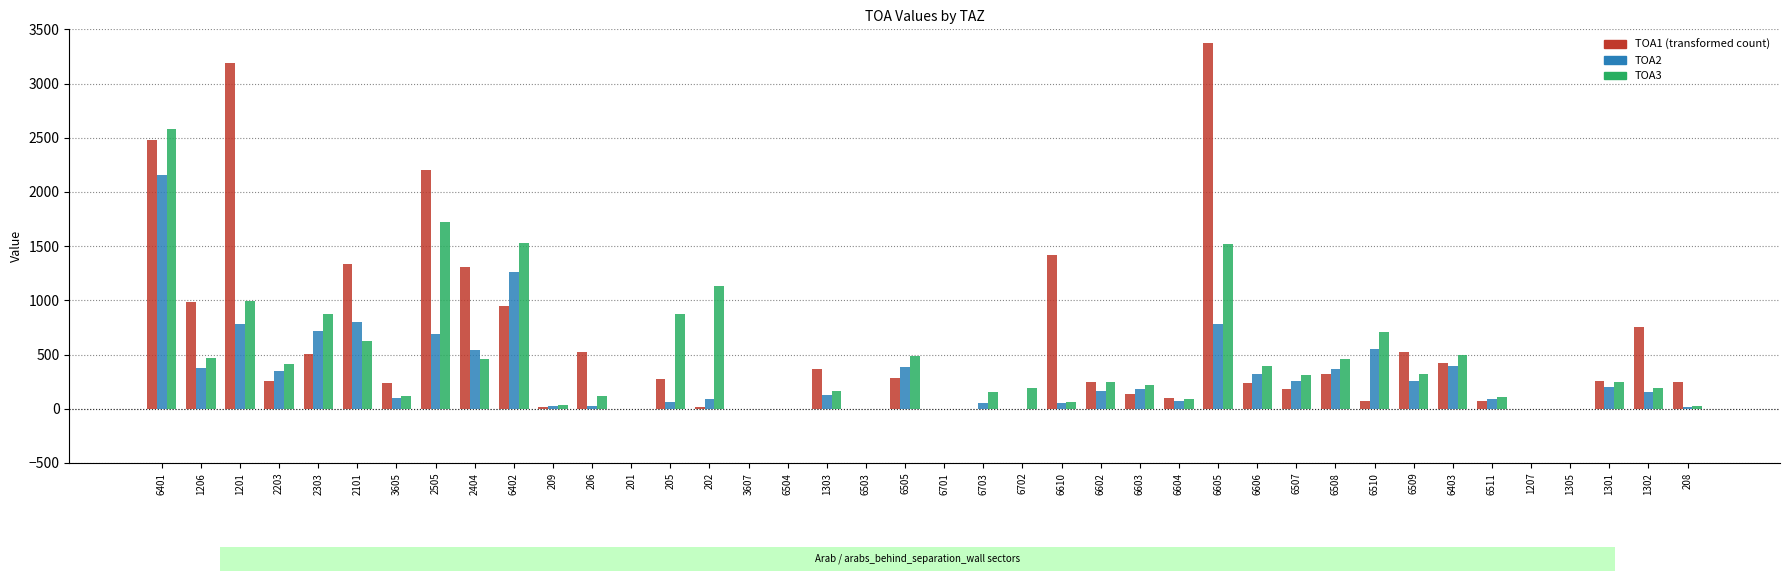

What is the total value across all series at 6509?

1100.0